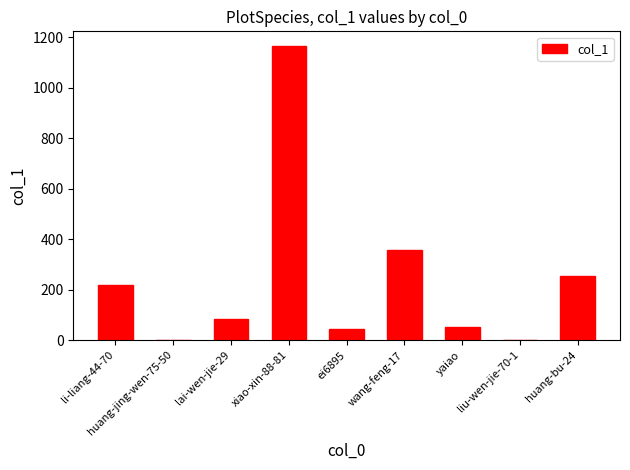

What is the change in value from ei6895 to huang-bu-24?

+209